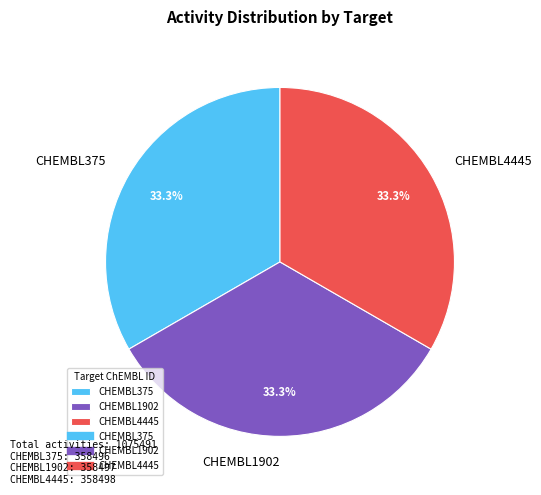

What percentage do CHEMBL375 and CHEMBL1902 together represent?

66.7%